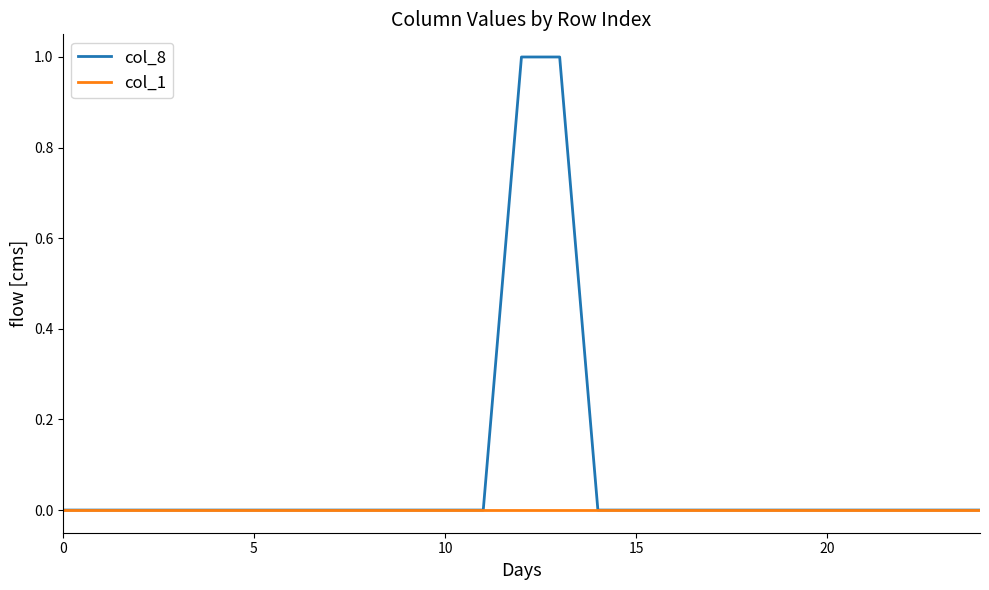

List the series in order of their overall mean, highest first.

col_8, col_1